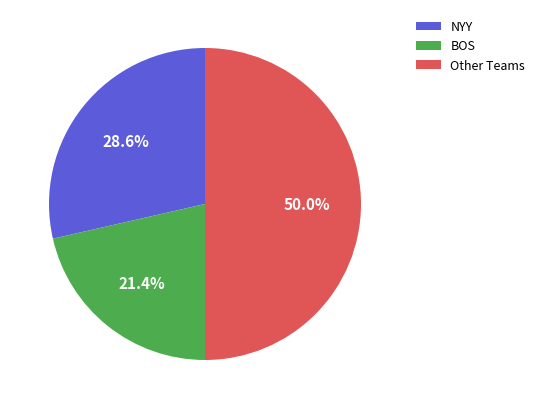

How many slices are in this pie chart?

3